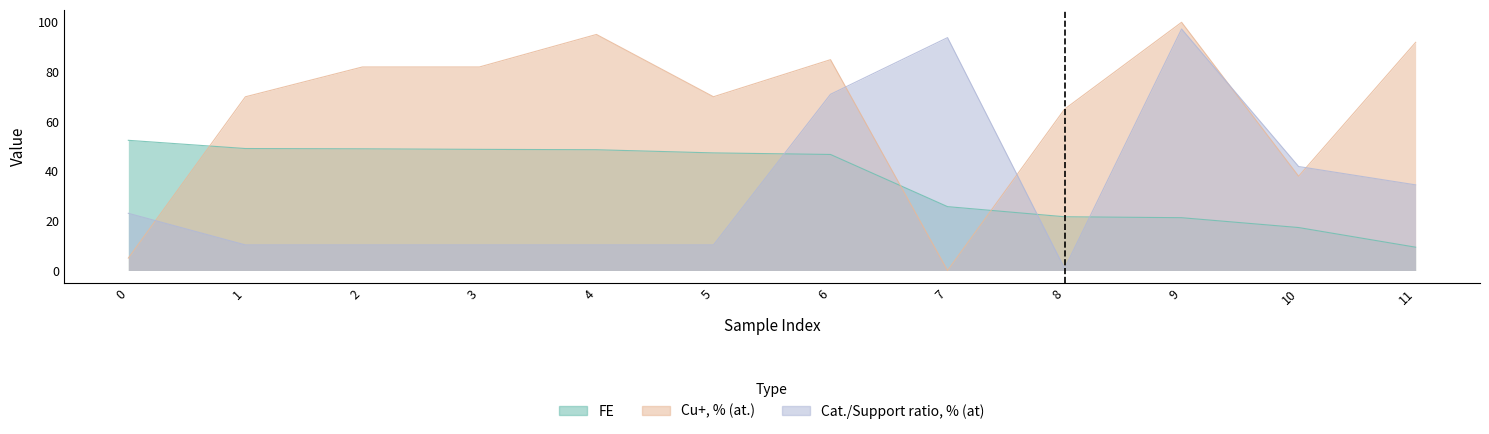

Between which two adjacent categories do Cat./Support ratio, % (at) and Cu+, % (at.) first intersect?

0 and 1